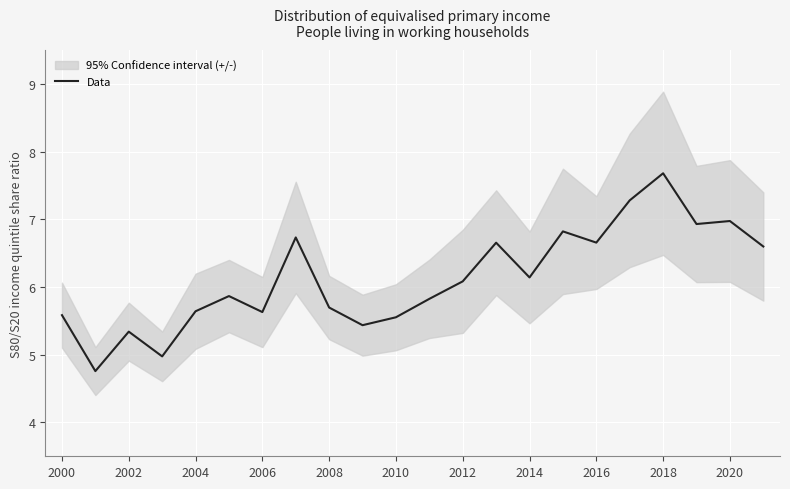

The value of Data at 2002 is 1.2. True or false?

False